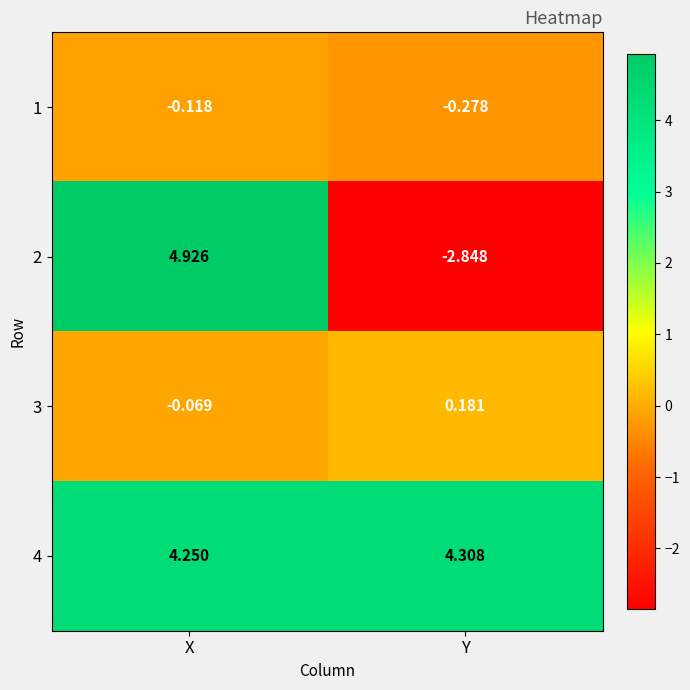

Is the value of 1 at Y greater than the value of 3 at Y?

No